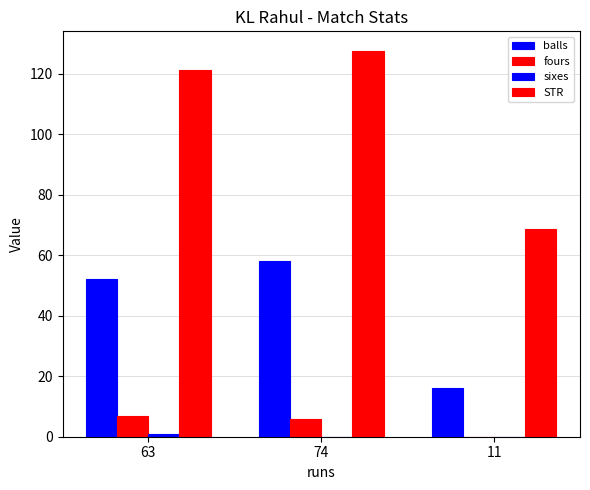

Are the bars grouped side by side (vs. stacked)?

Yes